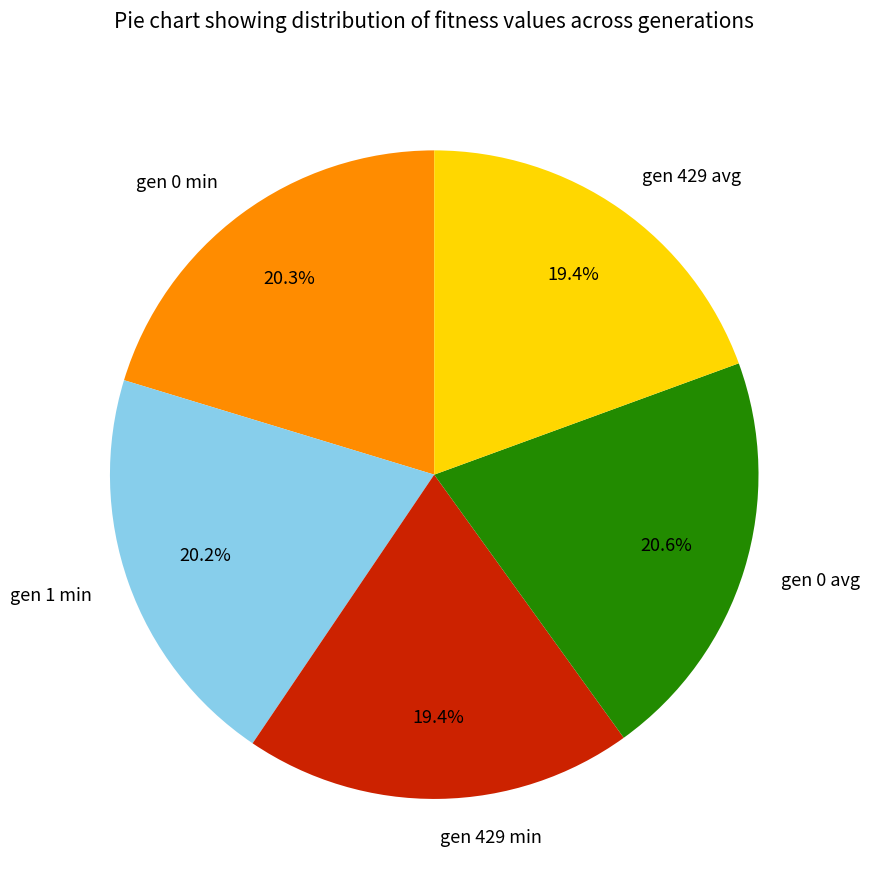

Is there any slice that represents more than half of the pie?

No